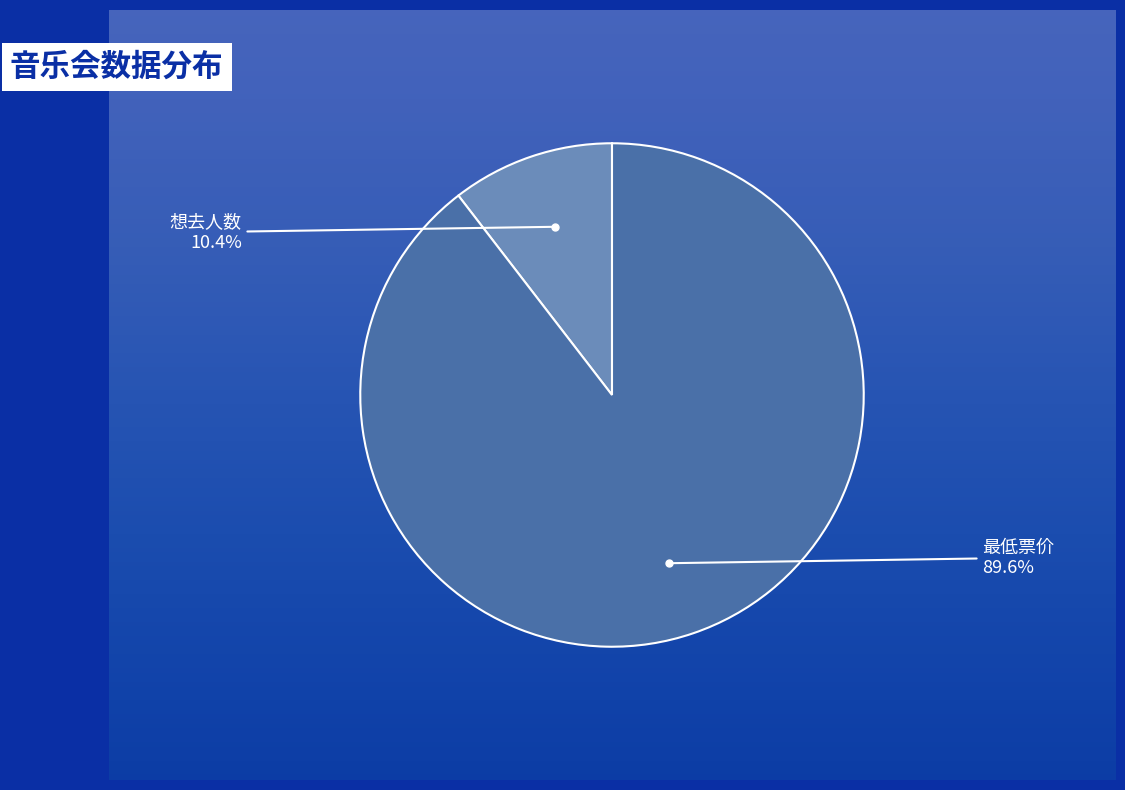

Is there a majority slice in this chart?

Yes